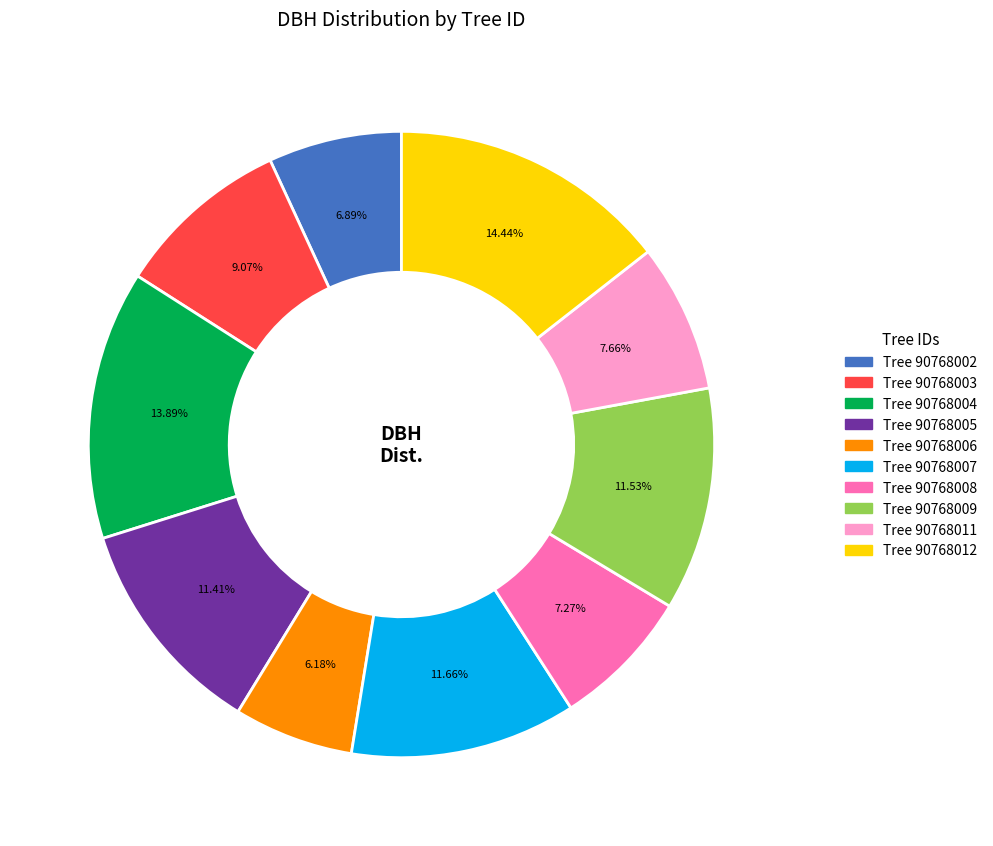

Does any single category account for the majority?

No